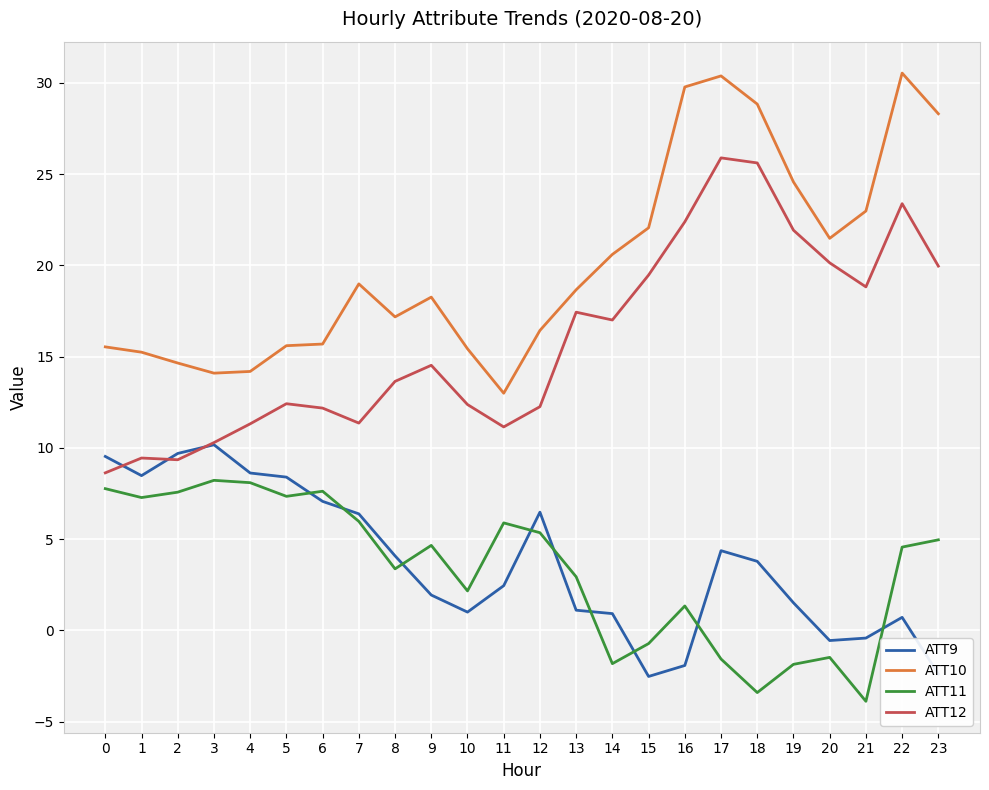

True or false: ATT9 and ATT10 cross at least once.

False